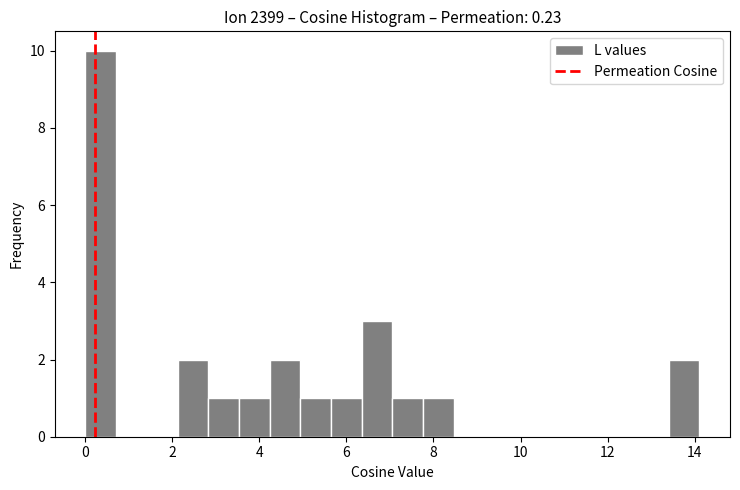

Read against the x-axis, roughly where is the centre of the tallest bar?

0.4